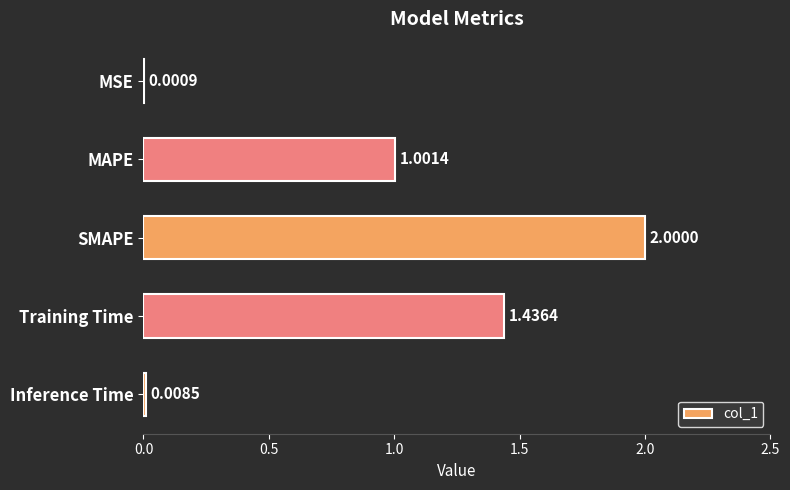

What is the change in value from Training Time to Inference Time?

-1.4